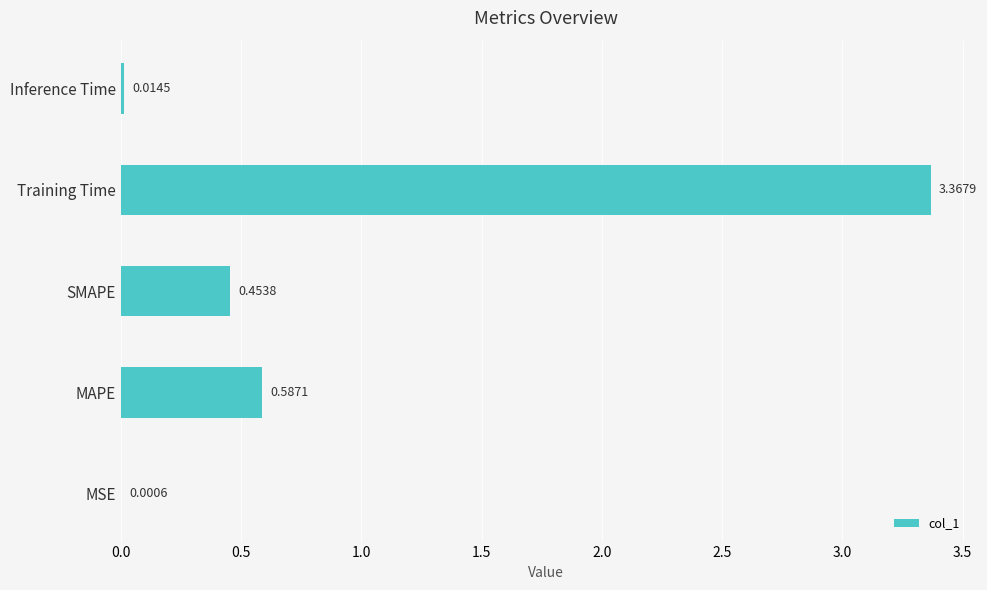

Which category has the highest value across all series?

Training Time